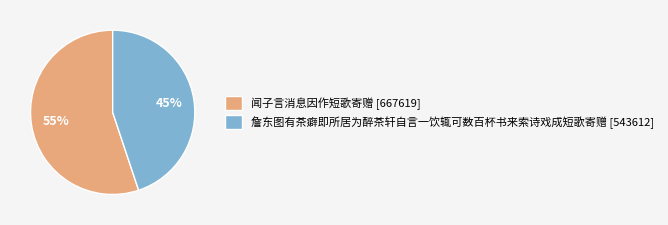

Does 詹东图有茶癖即所居为醉茶轩自言一饮辄可数百杯书来索诗戏成短歌寄赠 represent more than half of the total?

No